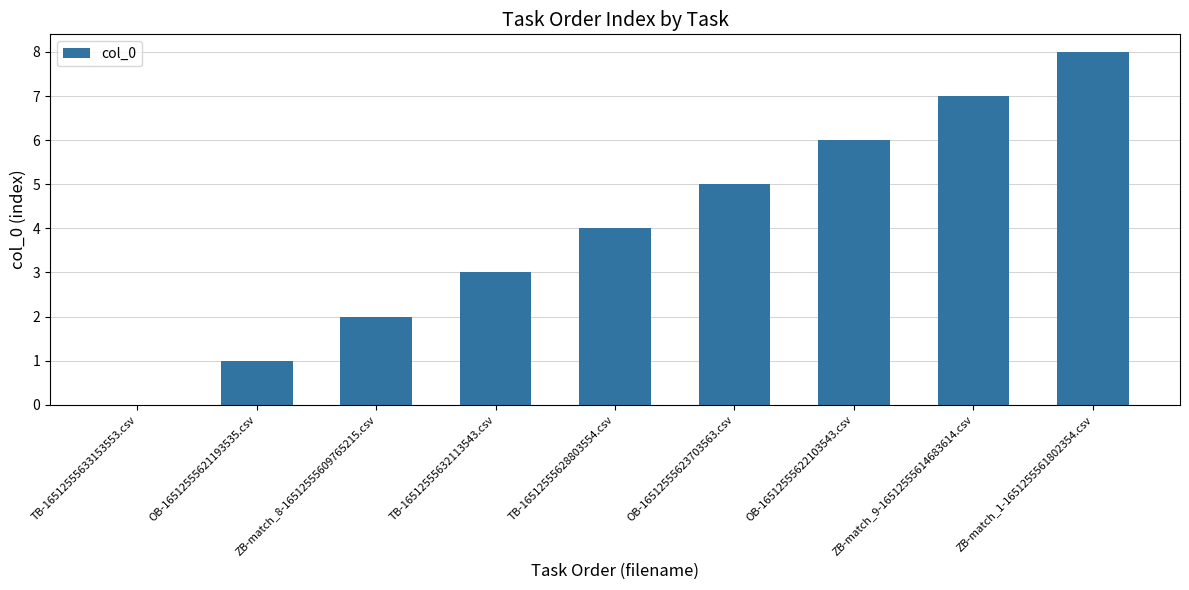

Where is the data nearest to the value 4?

TB-16512555628803554.csv